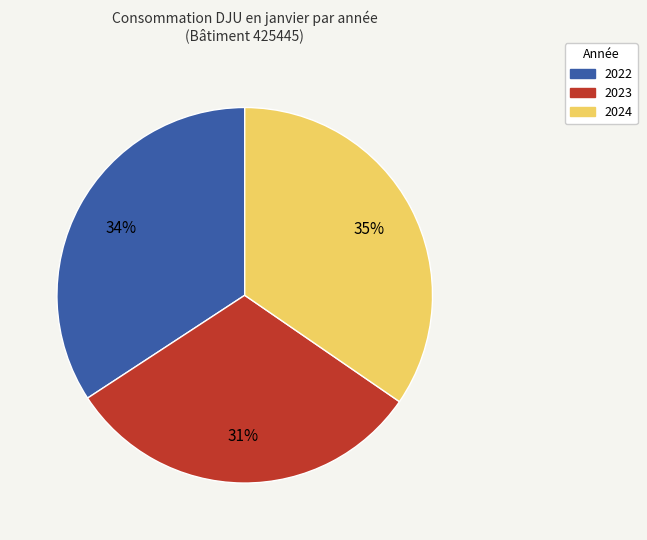

True or false: 2022 accounts for 47% of the total.

False